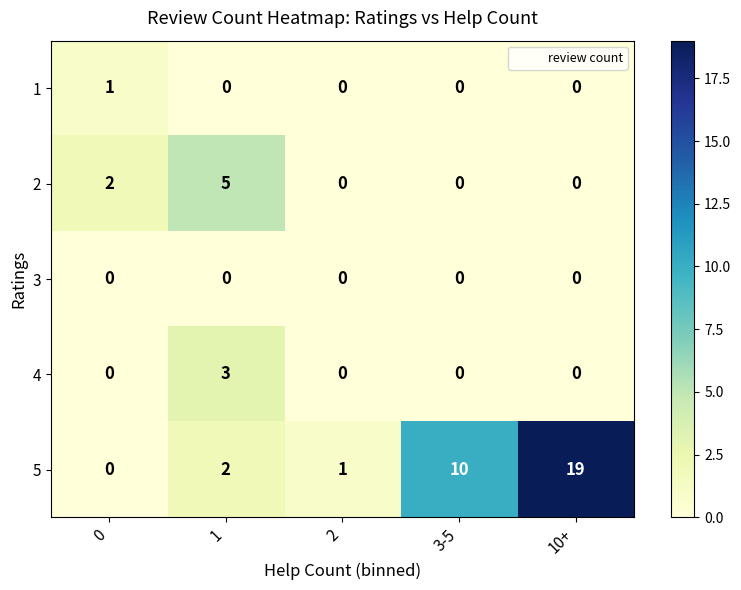

What is the sum of all 5 values?

32